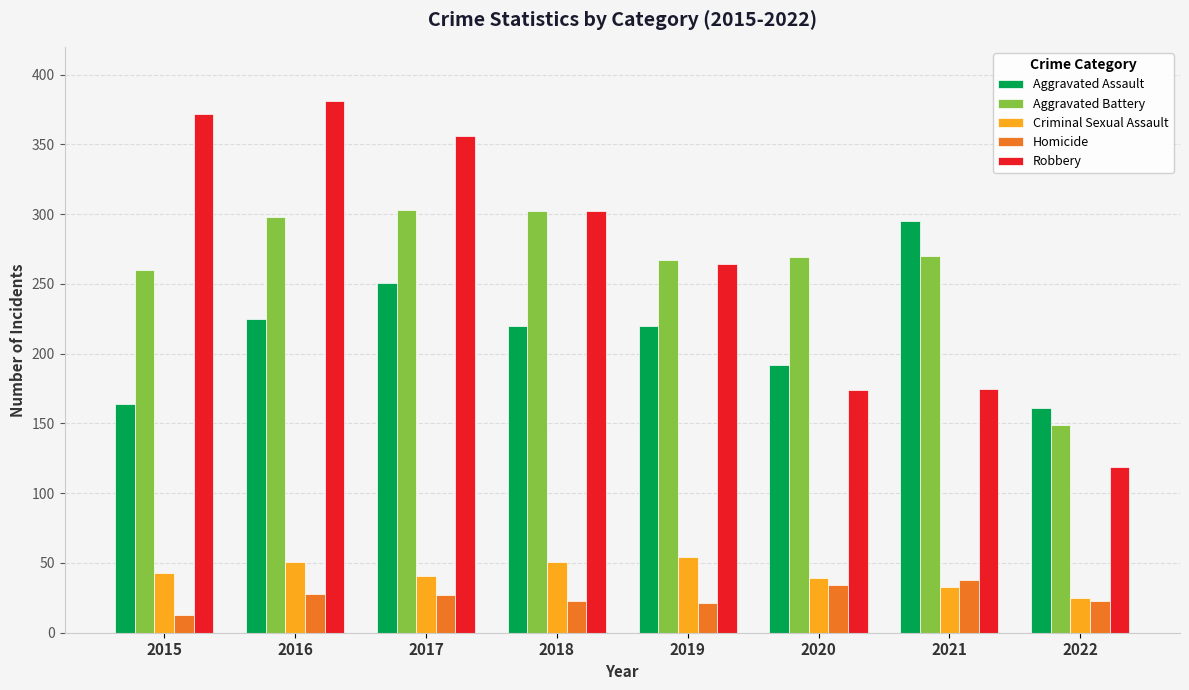

Which category has the highest value across all series?

2016